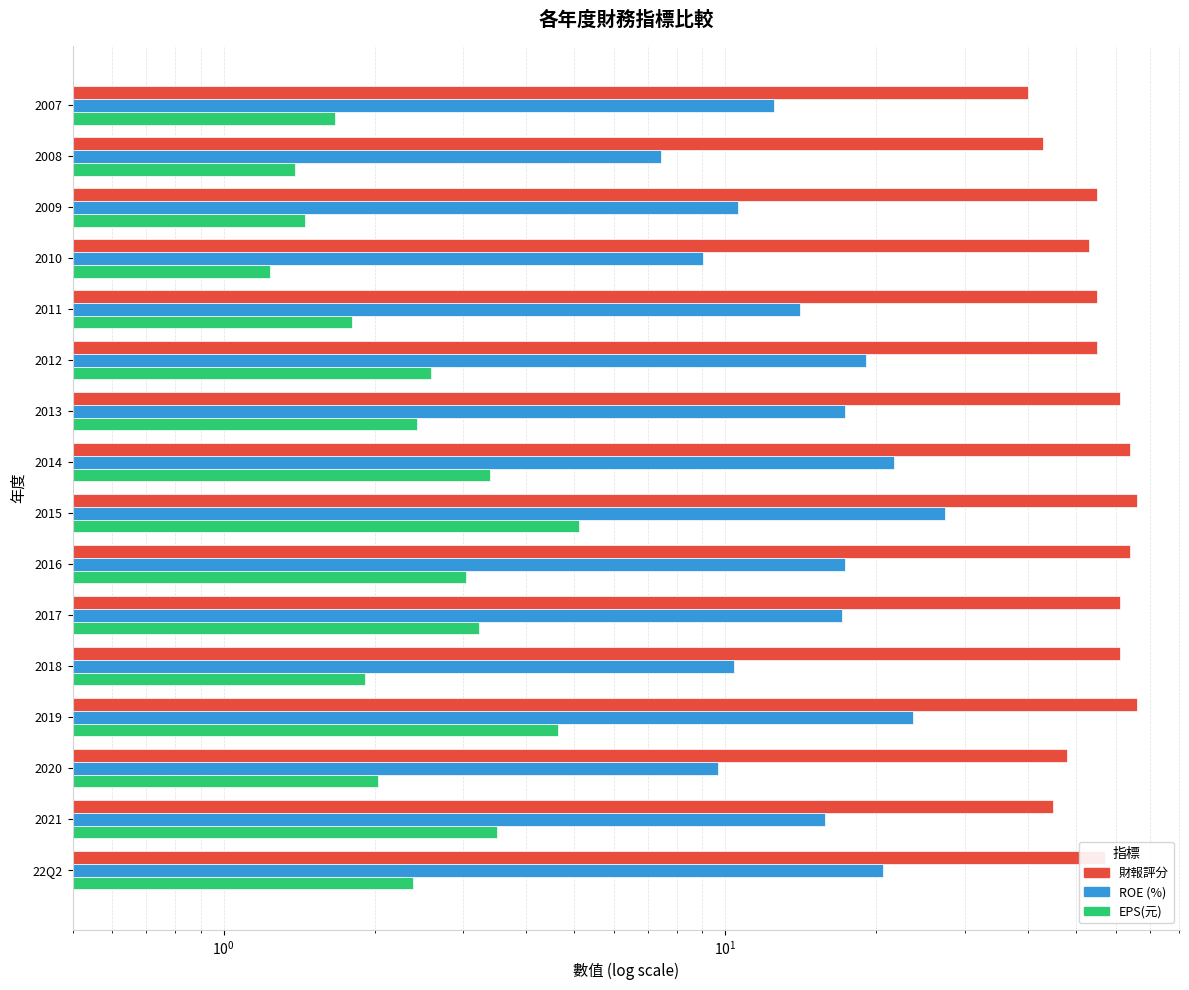

True or false: 財報評分 has a value of 64.0 at 2014.

True